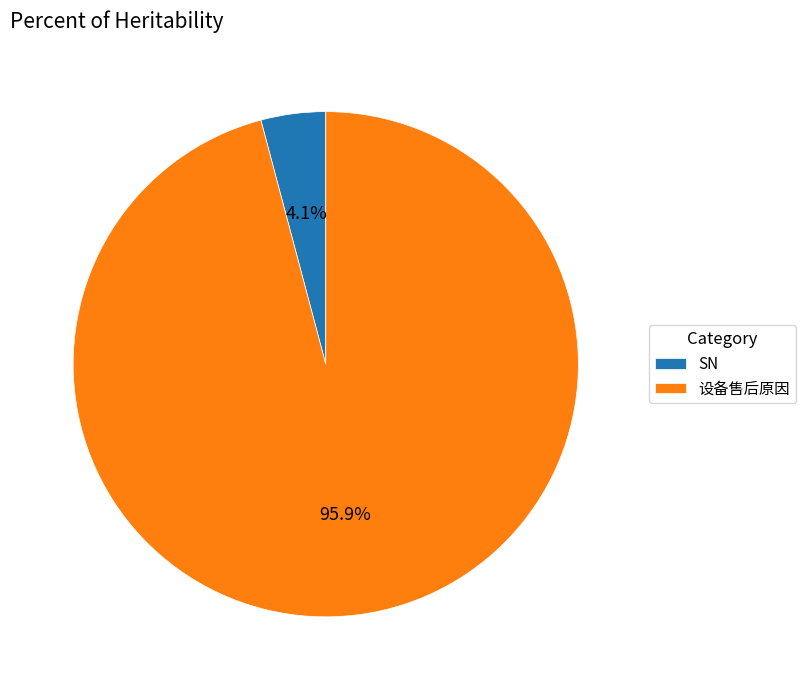

Do 设备售后原因 and SN together represent more than half of the pie?

Yes